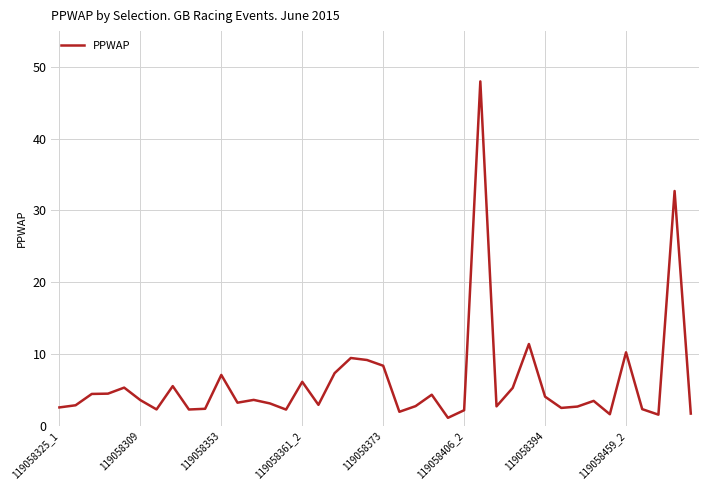

True or false: there are more than 2 points higher than both neighbors.

True